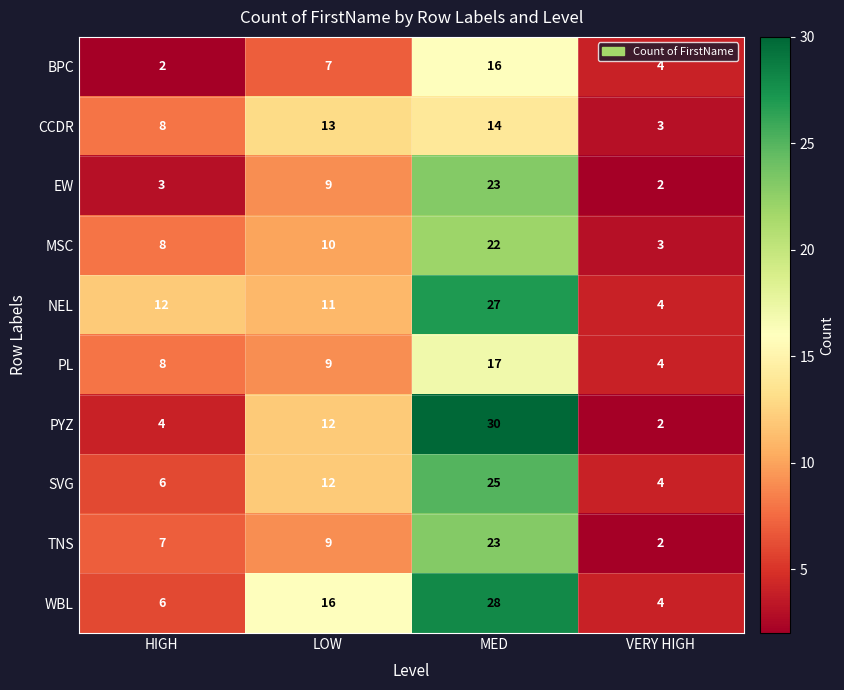

What is the maximum value shown in the chart?

30